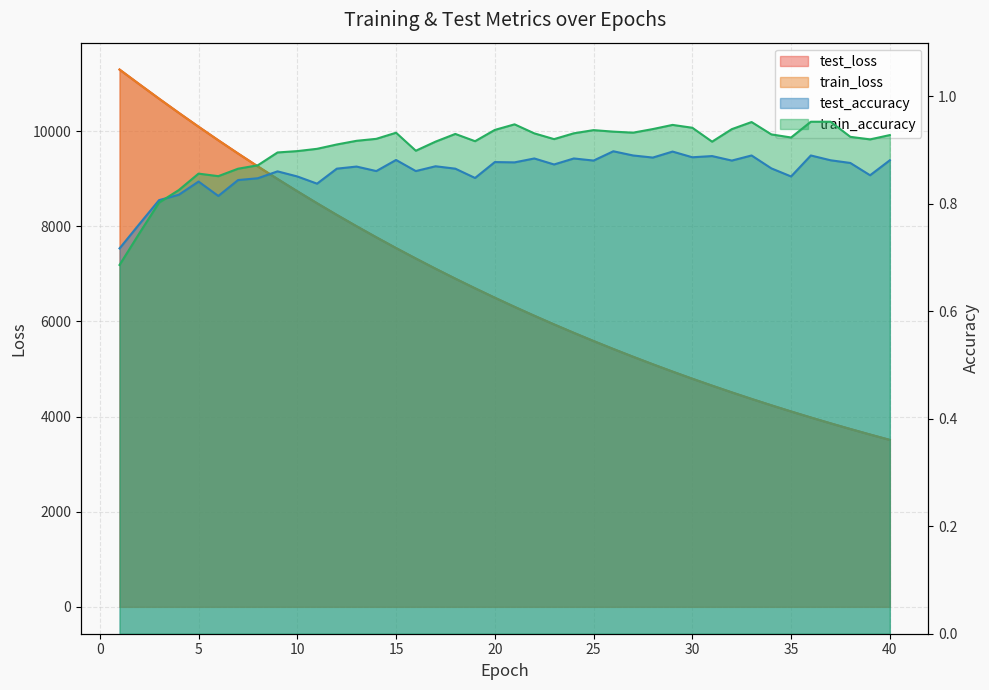

What is the average value of the train_loss series?

6753.8